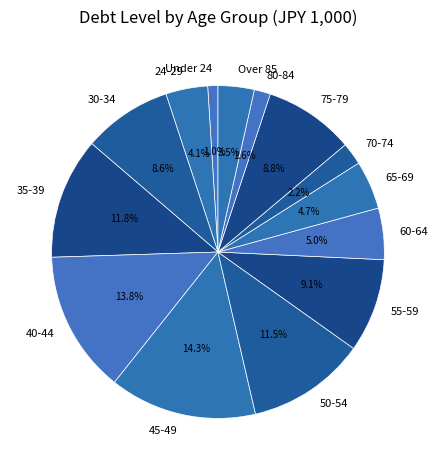

Which slice is the smallest?

Under 24